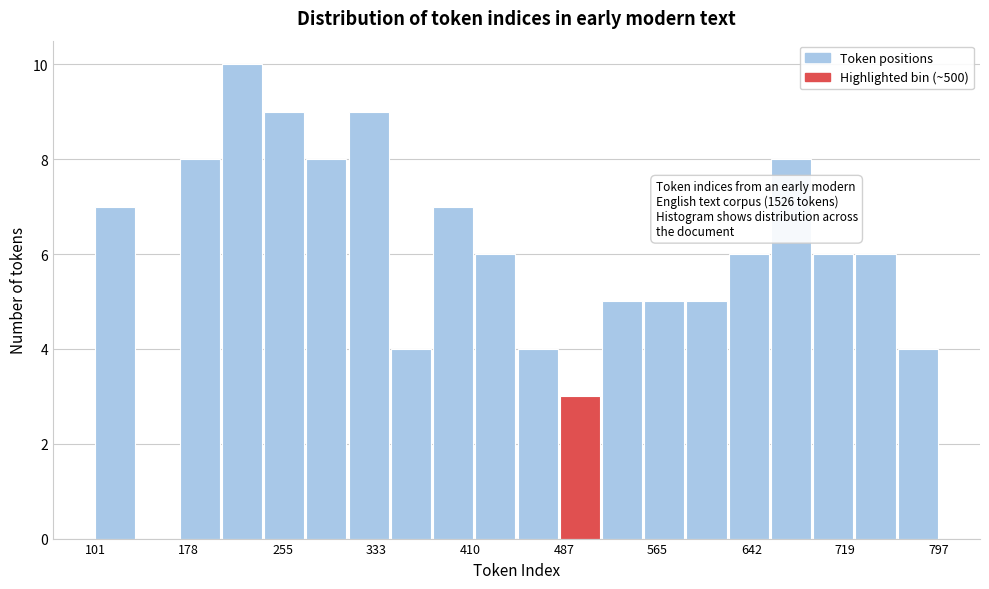

Around what value on the x-axis is the tallest bar? Give the approximate position of its centre, as read against the axis.

220